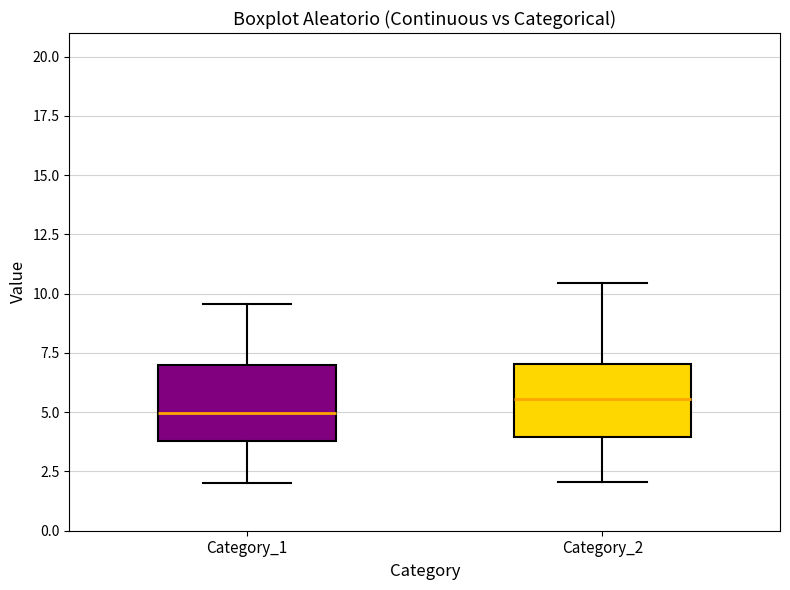

Which box has the lowest median line?

Category_1